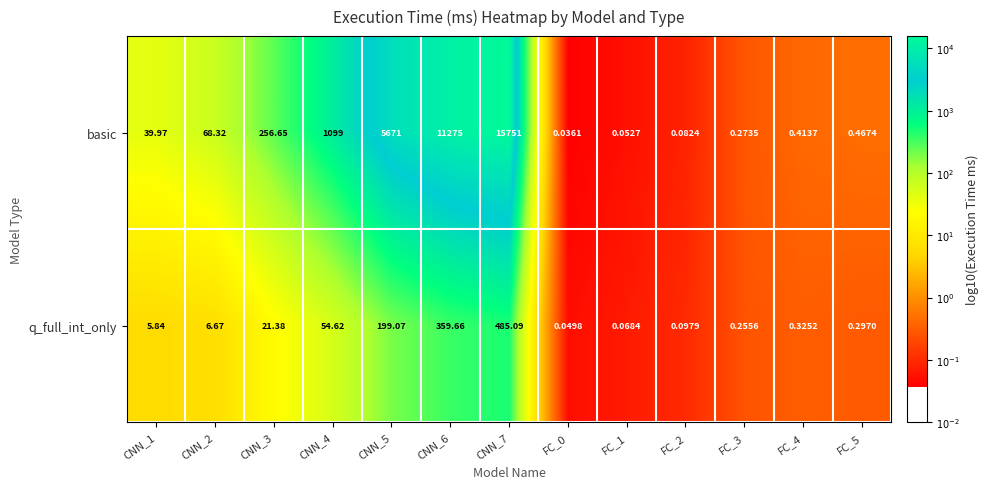

Which series has the largest total across all categories?

basic